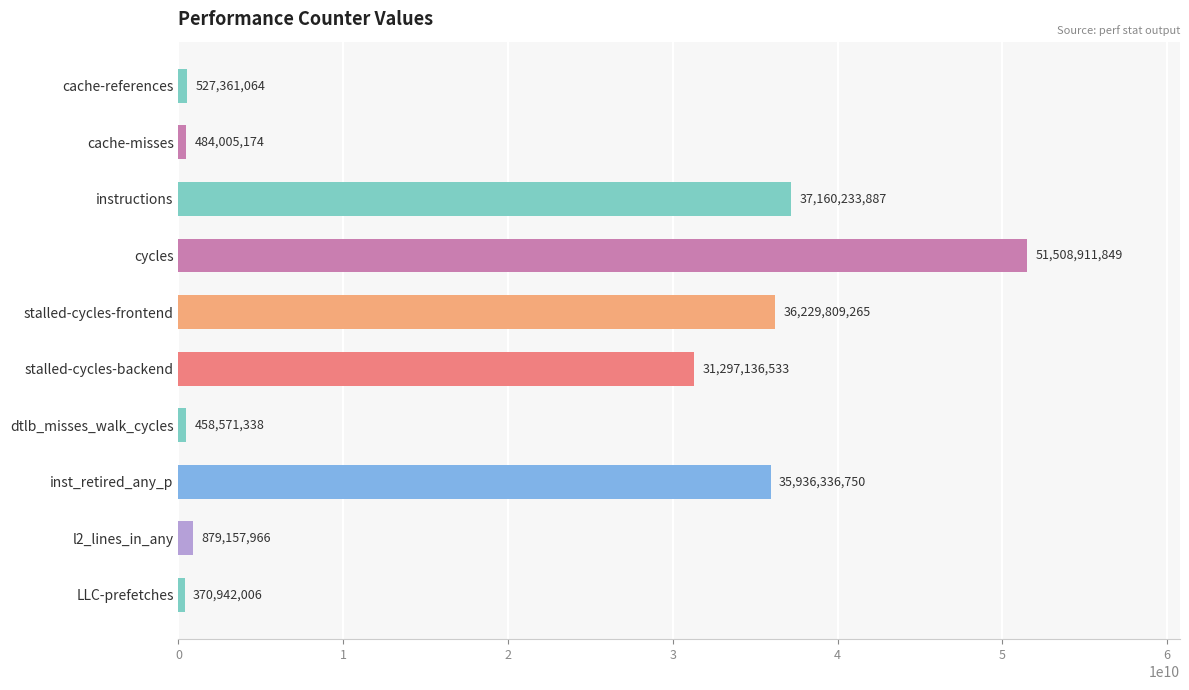

What is the sum of all values?

194852465832